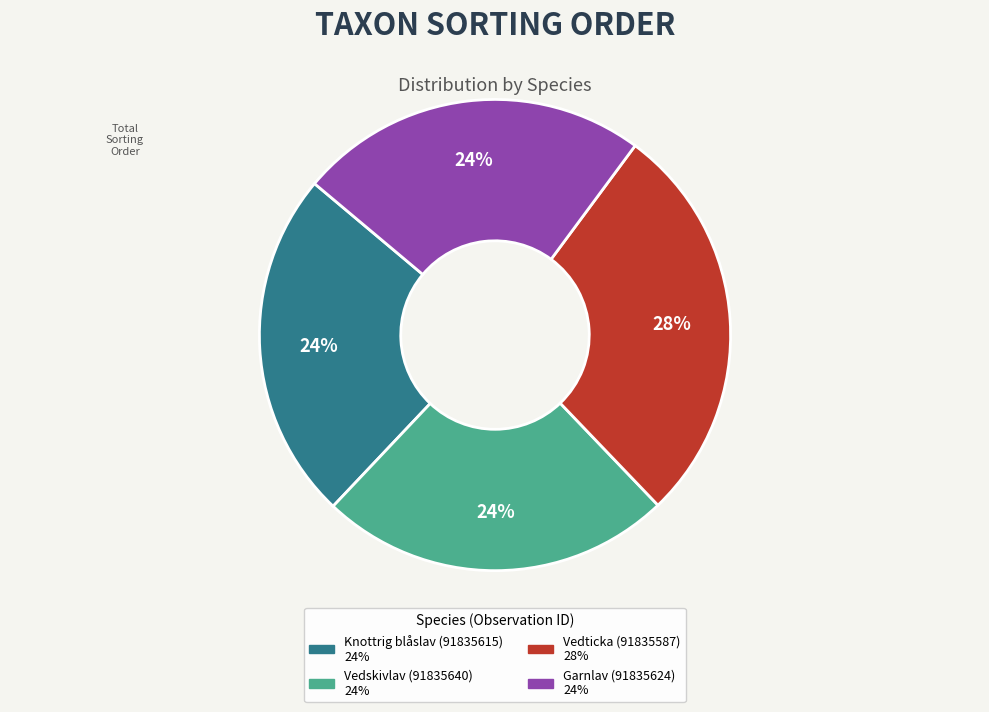

Do Knottrig blåslav (91835615) and Vedskivlav (91835640) together represent more than half of the pie?

No